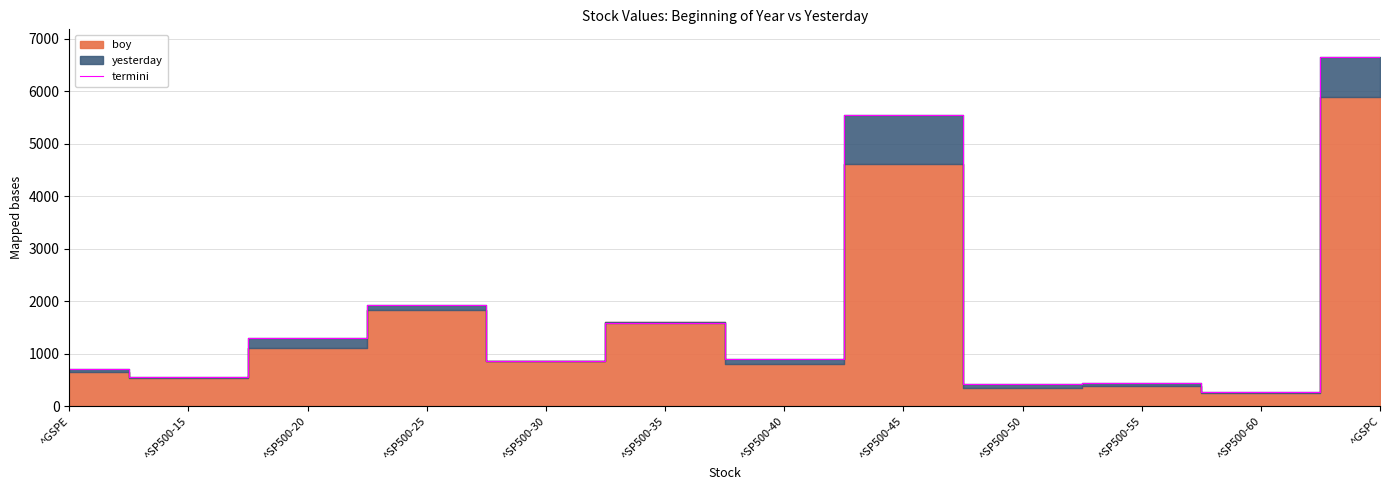

List the labels in order of value, smallest first.

^SP500-60, ^SP500-50, ^SP500-55, ^SP500-15, ^GSPE, ^SP500-30, ^SP500-40, ^SP500-20, ^SP500-35, ^SP500-25, ^SP500-45, ^GSPC